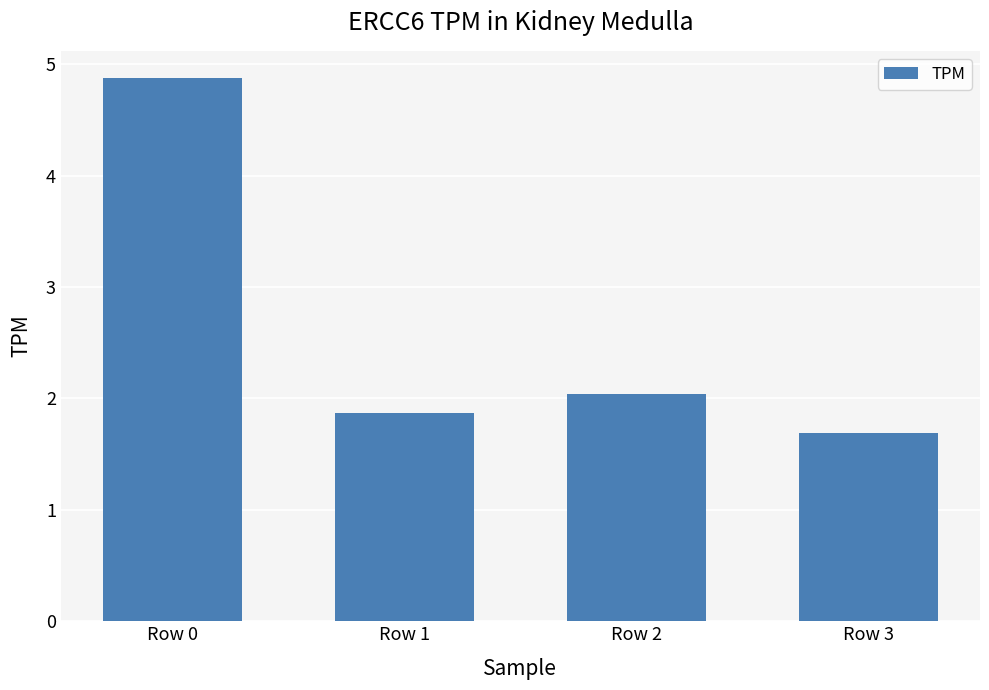

What is the value of the 3rd bar from the left?

2.0